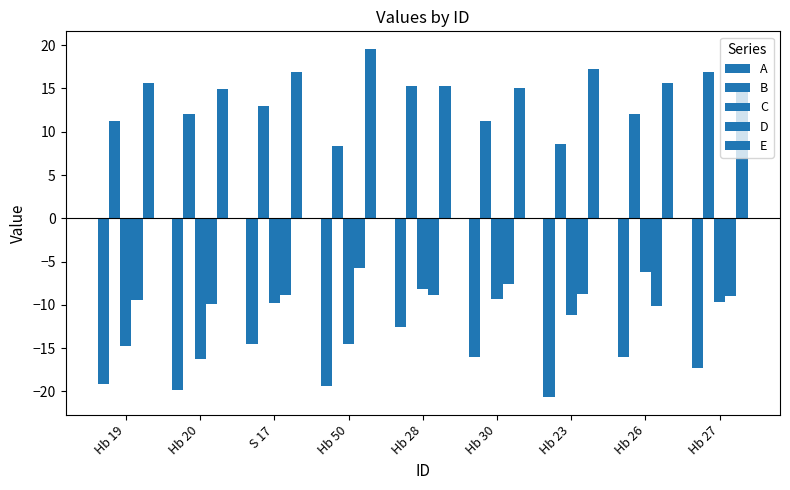

What is the total value across all series at Hb 19?

-16.6